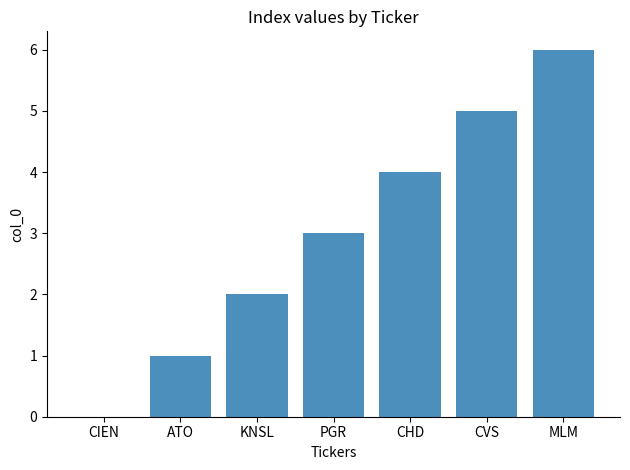

Which has a higher value, PGR or ATO?

PGR